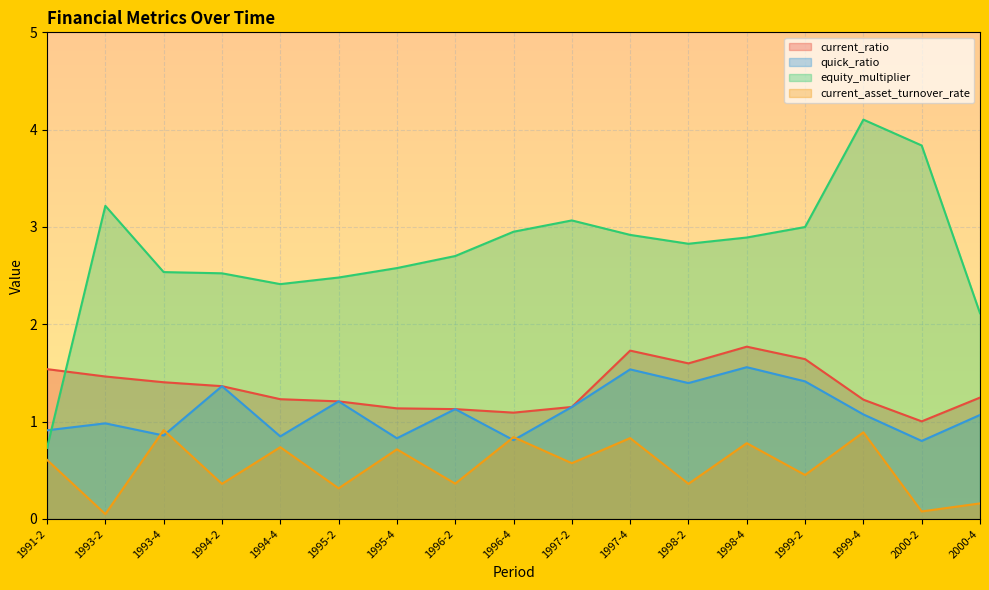

What is the value of the equity_multiplier point at the 2nd from the left?

3.2